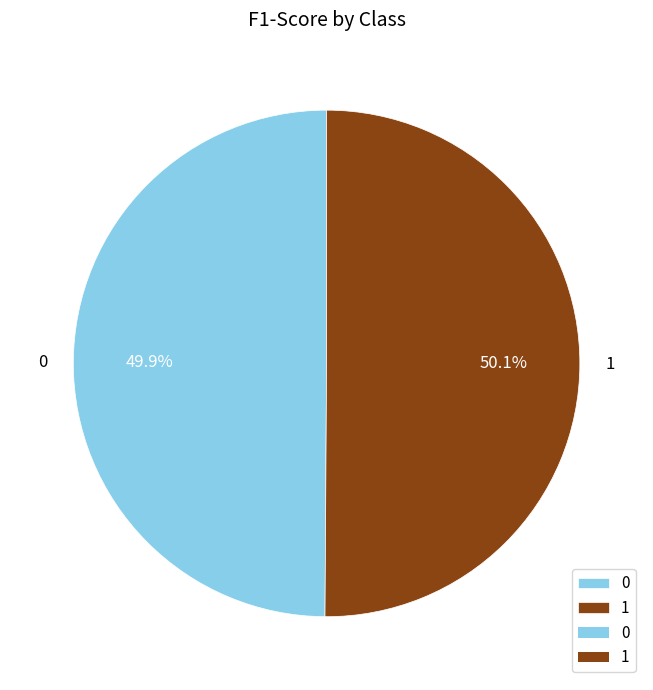

Is there a majority slice in this chart?

Yes